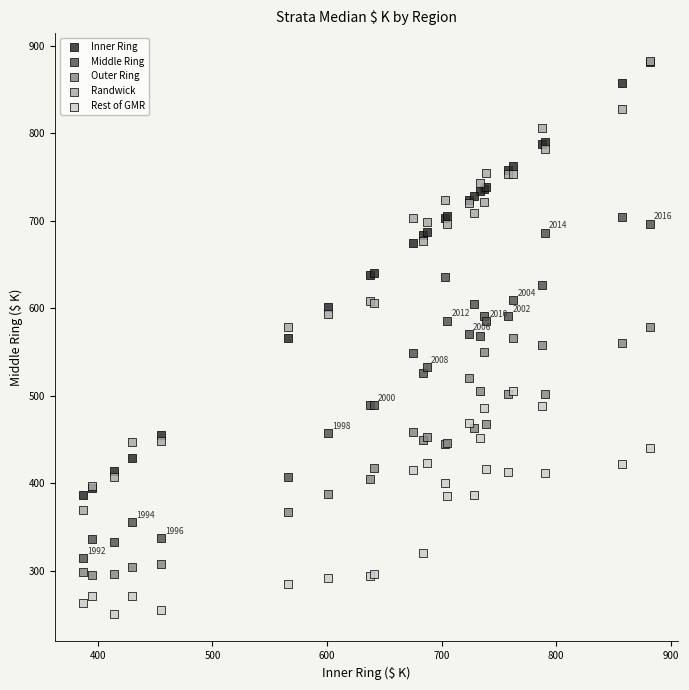

What are all the series names shown in the legend?

Inner Ring, Middle Ring, Outer Ring, Randwick, Rest of GMR